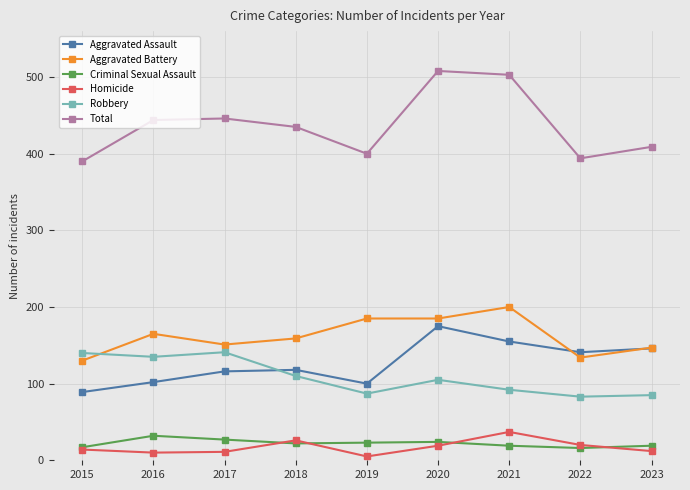

How many interior local peaks does the Aggravated Assault series have?

2